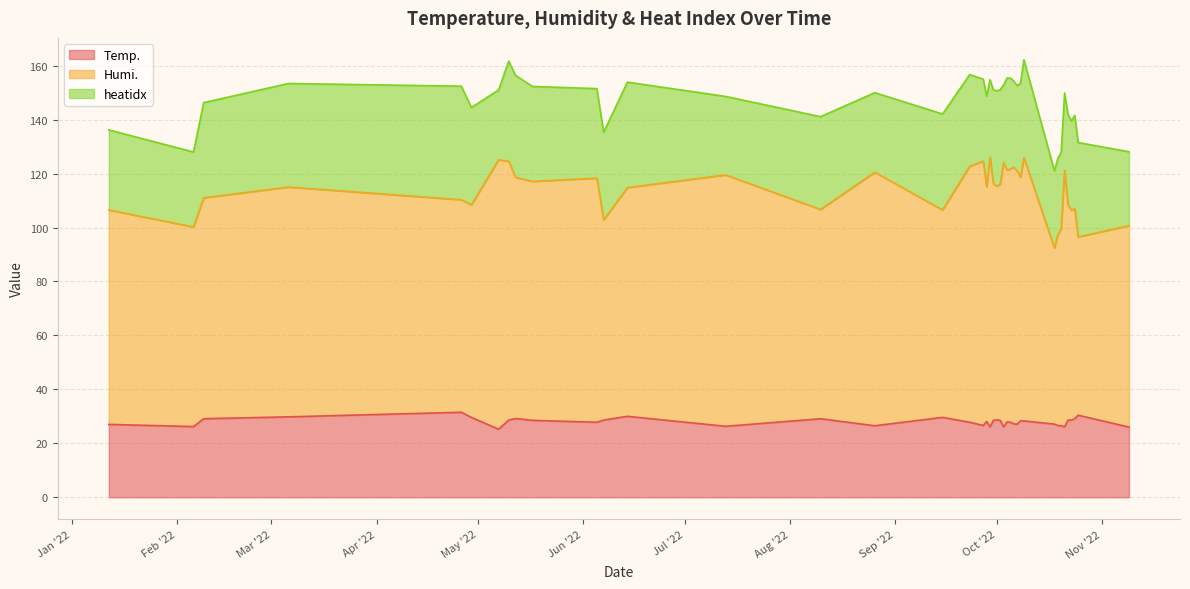

In Temp., how many points are higher than both neighbors (excluding endpoints)?

9